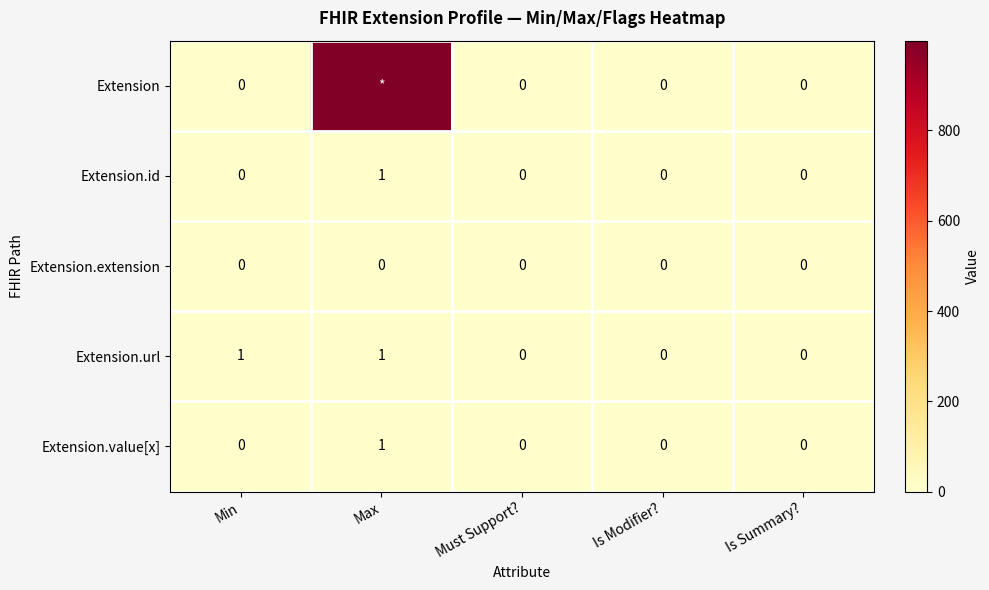

Which series changed the most between Min and Must Support??

Extension.url